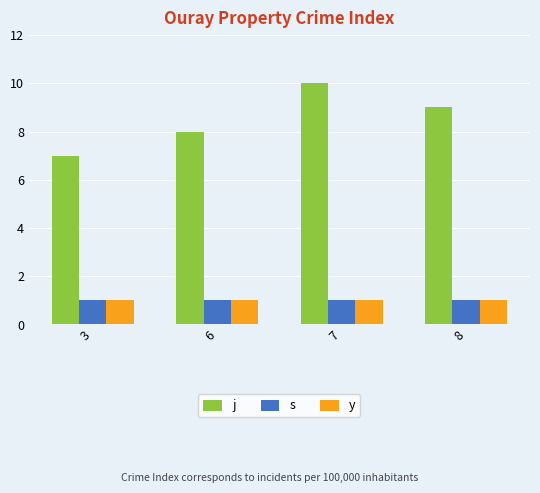

True or false: y has a value of 2 at 3.

False